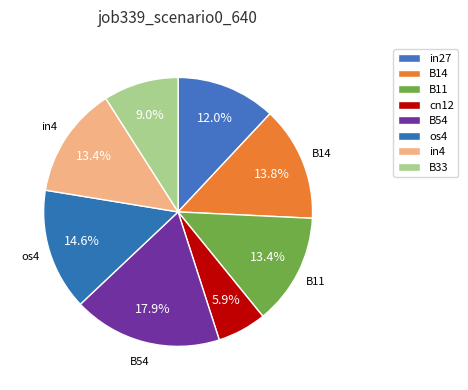

To the nearest percent, what percentage of the pie is B14?

14%